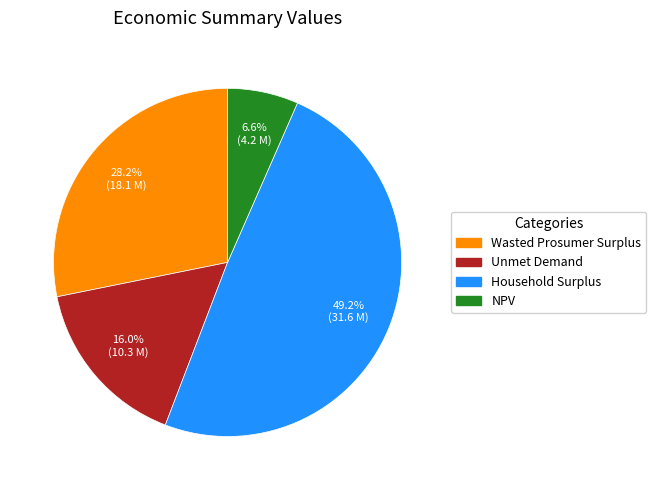

How many slices are in this pie chart?

4